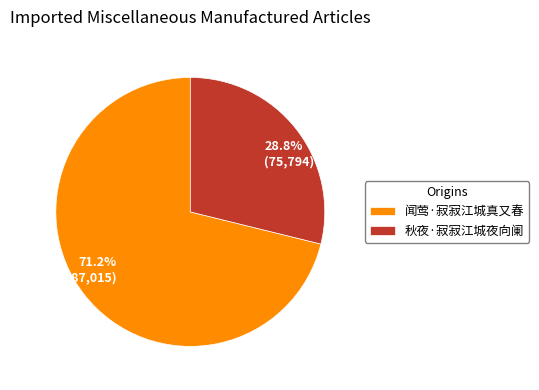

What is the ratio of the value at 闻莺·寂寂江城真又春 to the value at 秋夜·寂寂江城夜向阑?

2.5